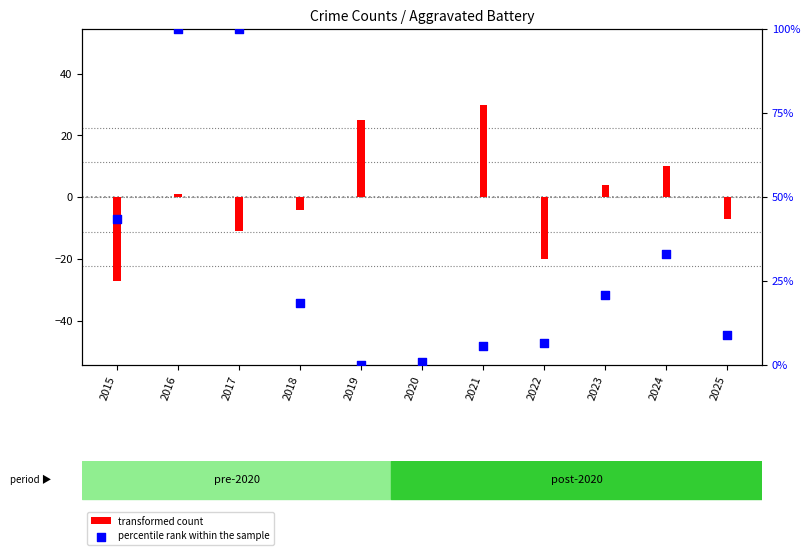

At how many categories does at least one series exceed 63?

2